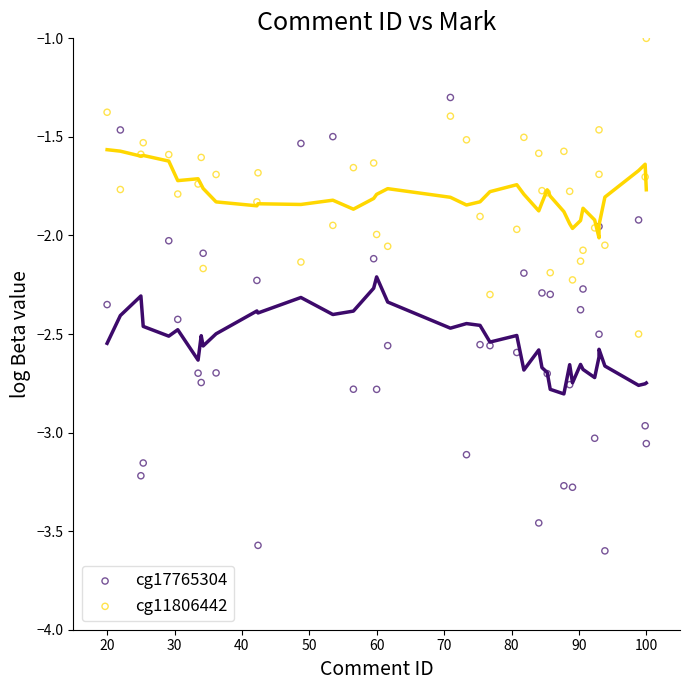

Which series contains the highest Y value?

cg11806442